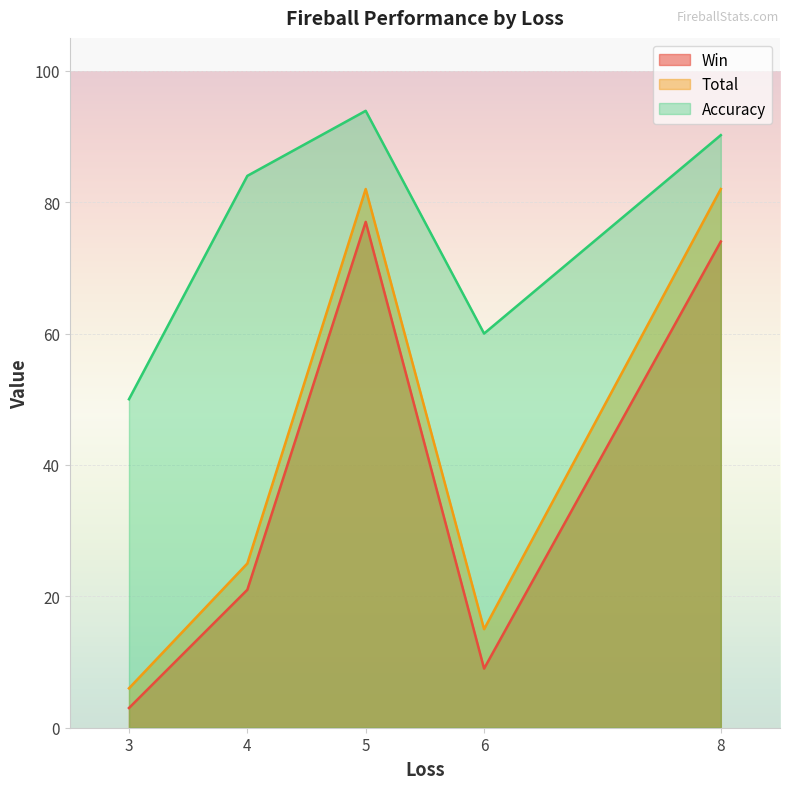

What are all the series names shown in the legend?

Win, Total, Accuracy